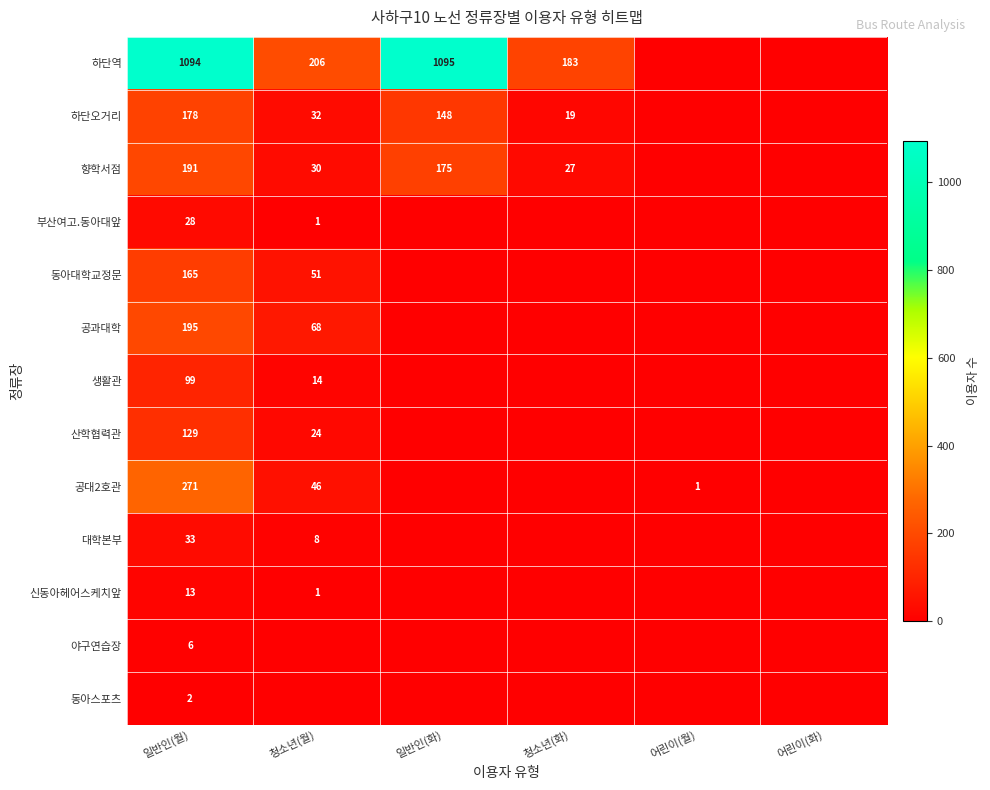

How many distinct data groups are displayed?

13